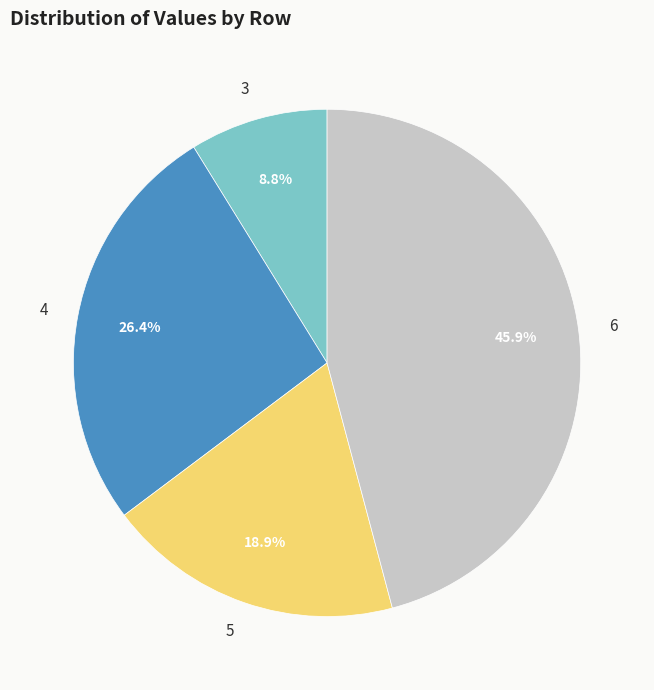

What is the largest slice in the pie chart?

6